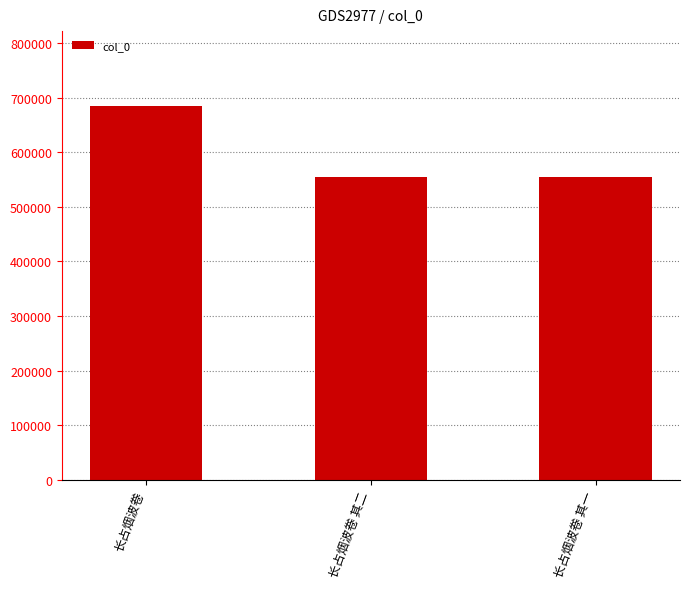

Is it true that the value at 长占烟波卷 其一 is 553976?

True